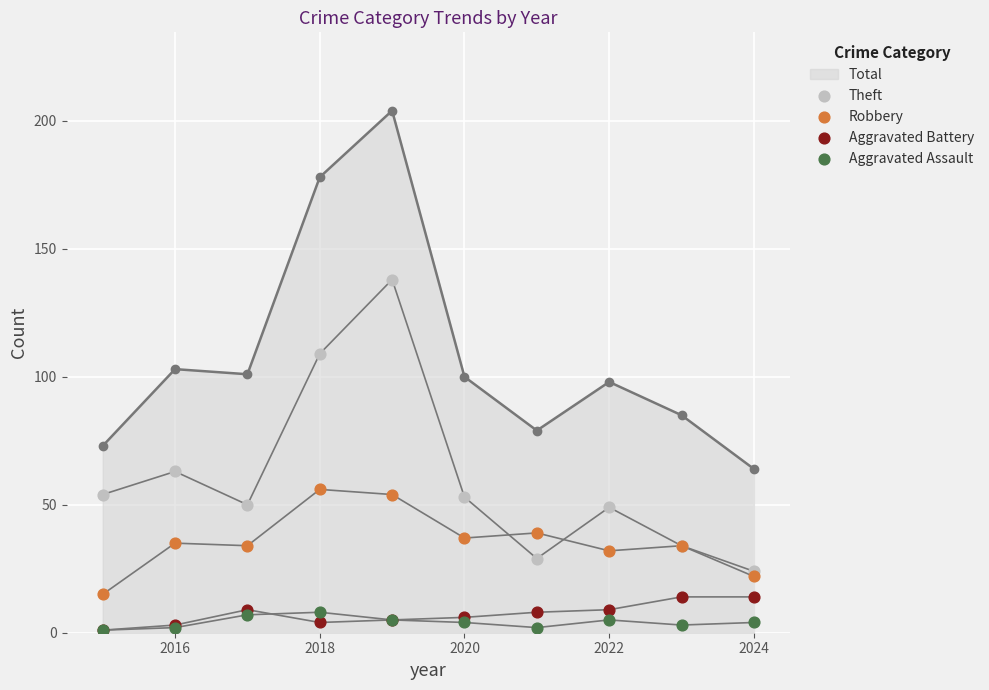

Which series has the largest total across all categories?

Theft